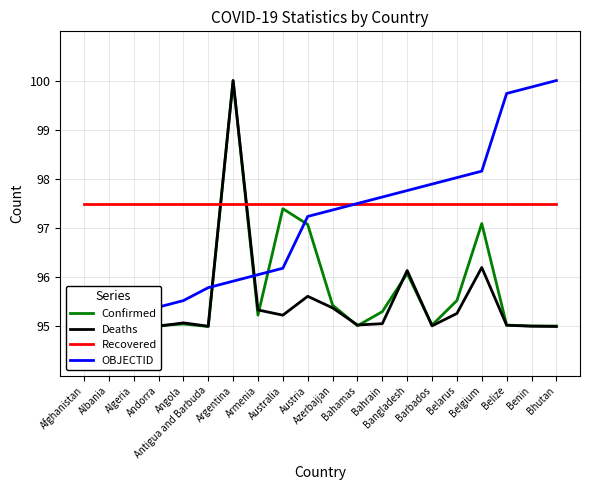

Which category has the lowest value across all series?

Antigua and Barbuda